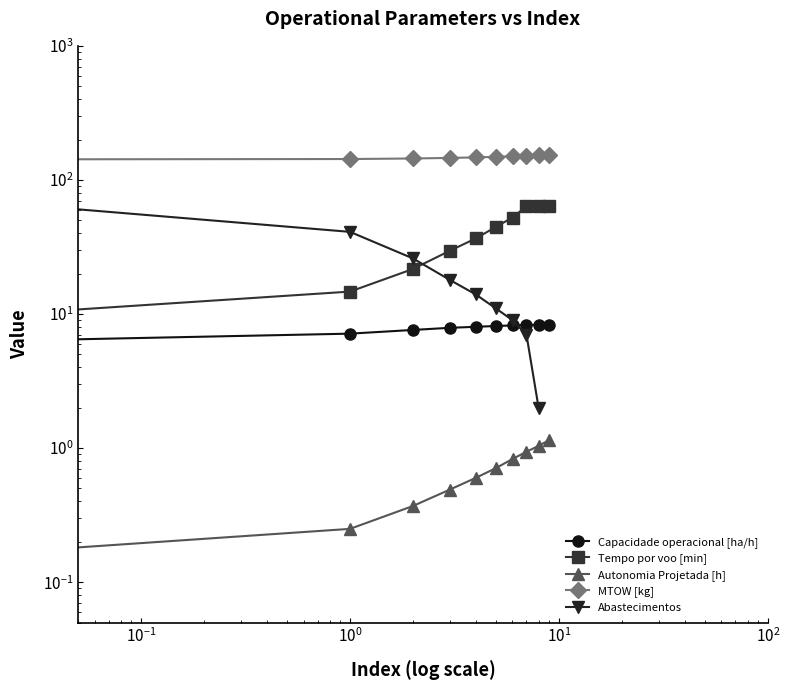

What is the average value of the Autonomia Projetada [h] series?

0.7